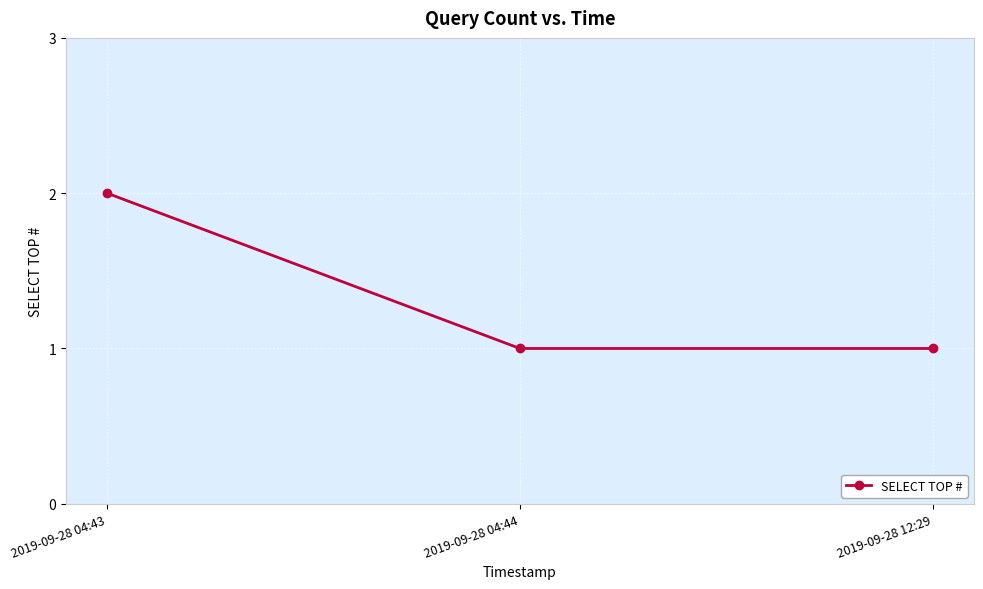

The value at 2019-09-28 04:43 is 2. True or false?

True